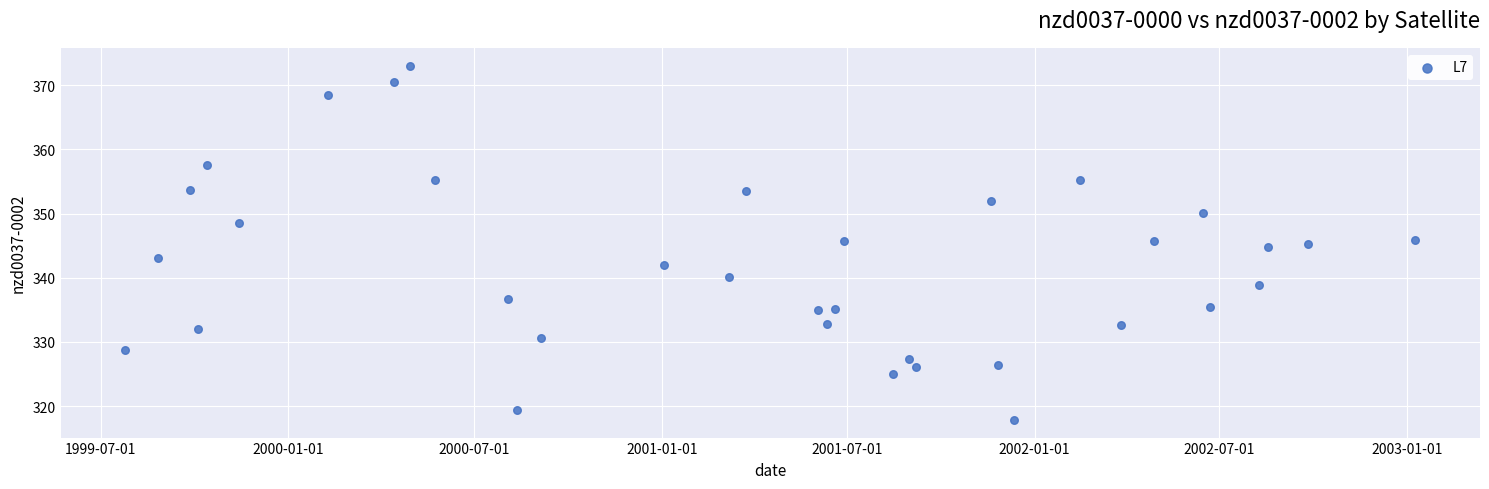

What is the range of Y values (max minus min)?

55.2